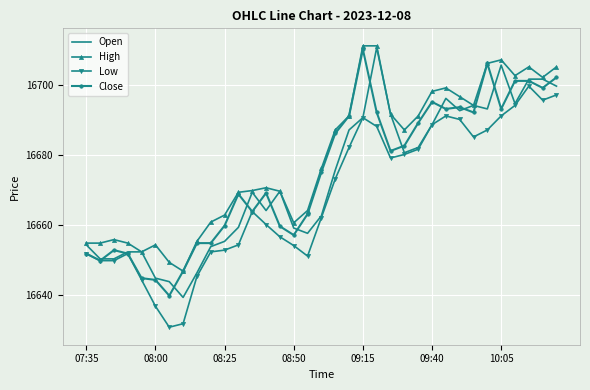

Which series has the widest spread of values?

Open